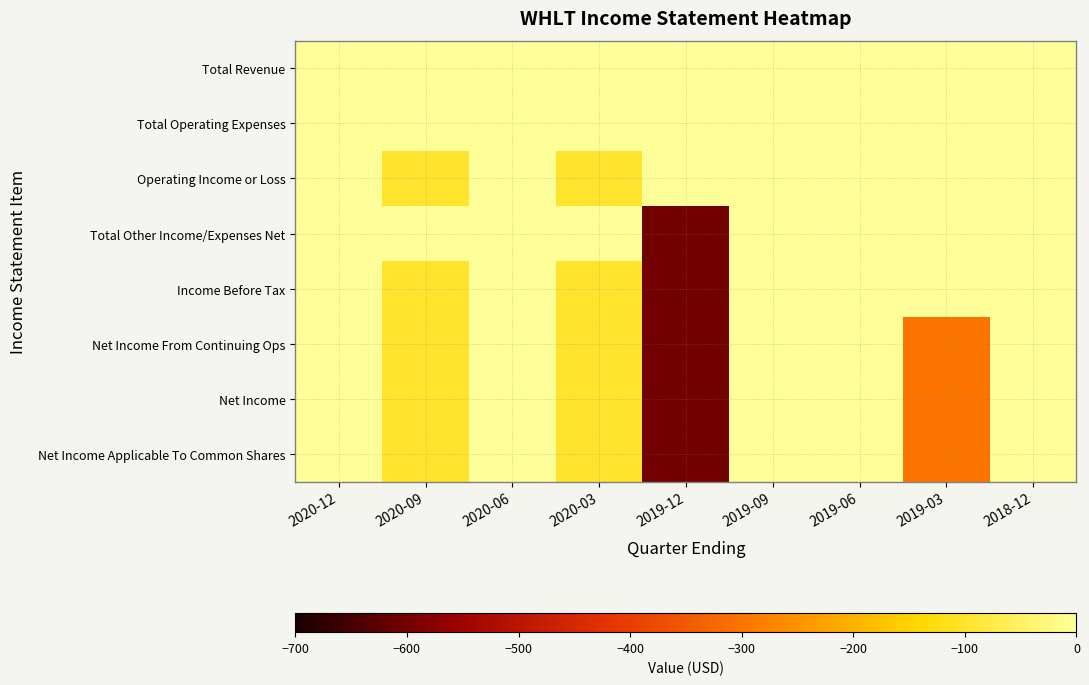

Rank the series at 2019-06 from lowest to highest value.

Total Revenue, Total Operating Expenses, Operating Income or Loss, Total Other Income/Expenses Net, Income Before Tax, Net Income From Continuing Ops, Net Income, Net Income Applicable To Common Shares